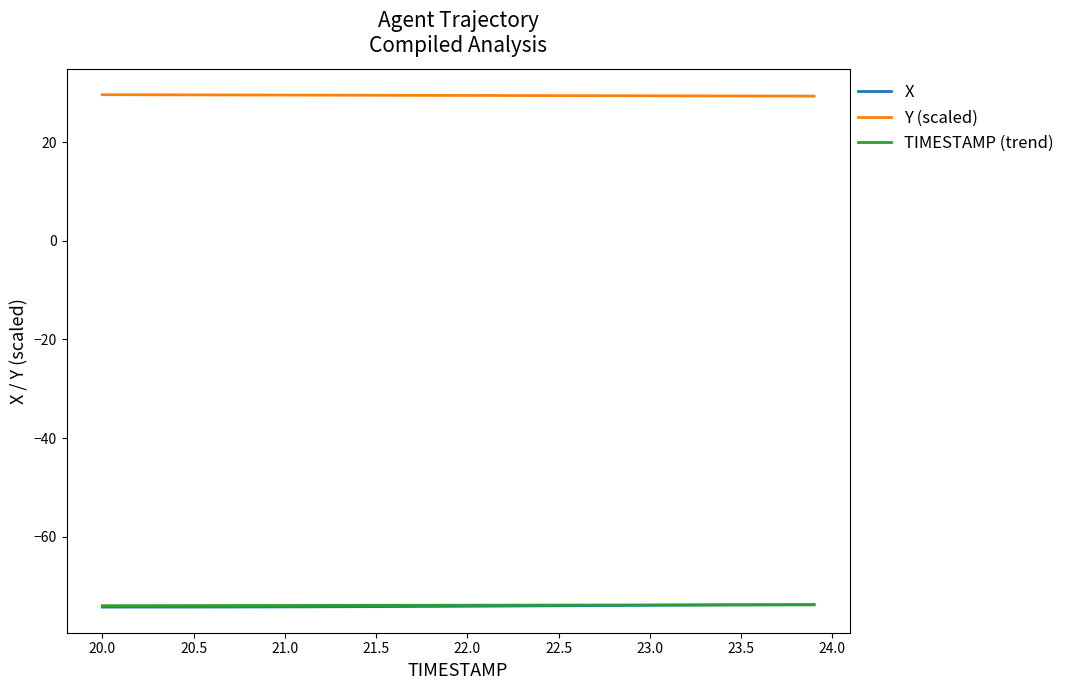

Which series has the largest total across all categories?

Y (scaled)